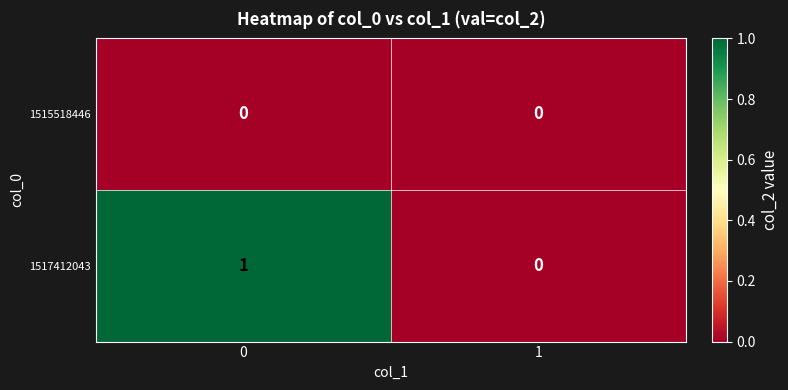

The value of 1515518446 at 0 is 0. True or false?

True